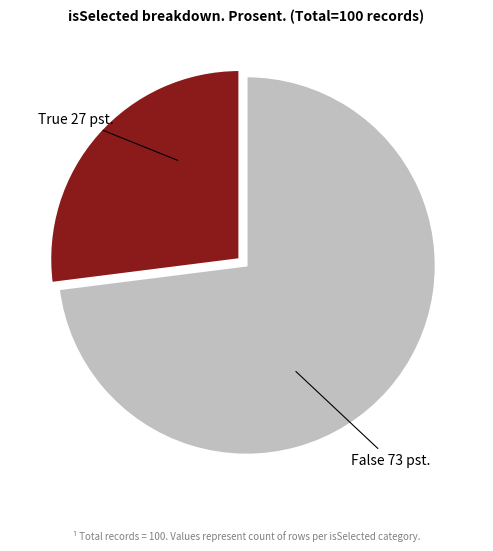

Is there any slice that represents more than half of the pie?

Yes